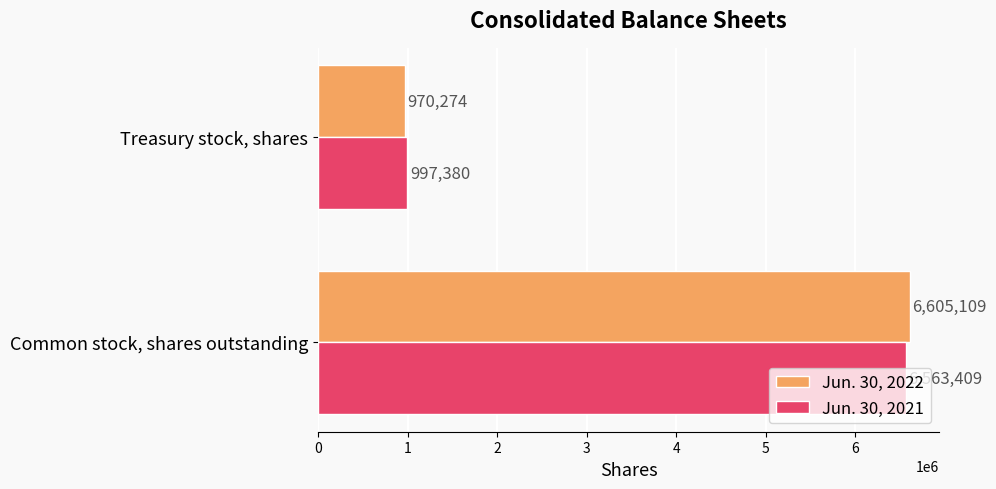

What is the lowest value of the Jun. 30, 2021 series?

997380